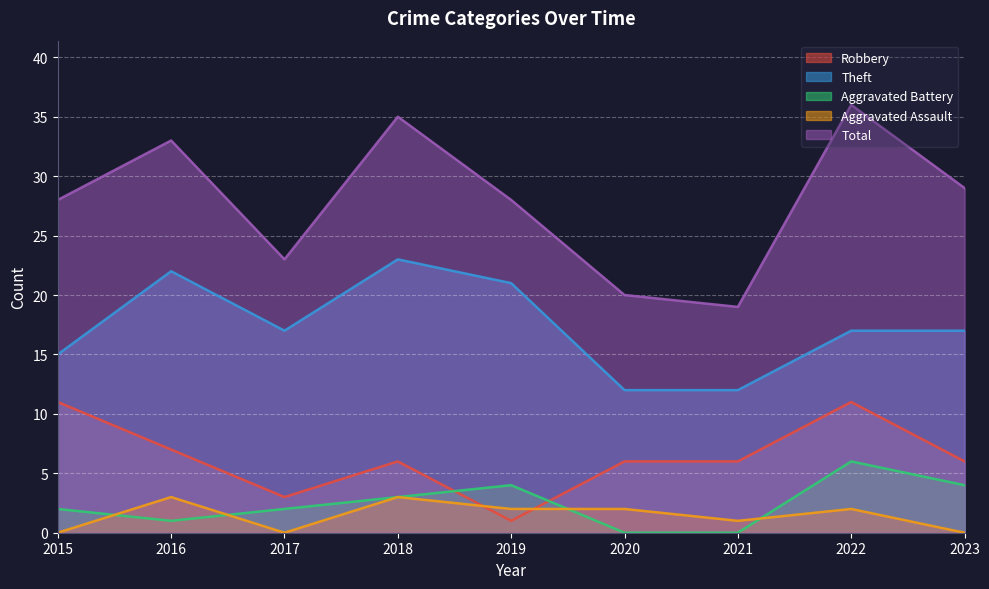

What is the sum of the Total values at 2023 and 2020?

49